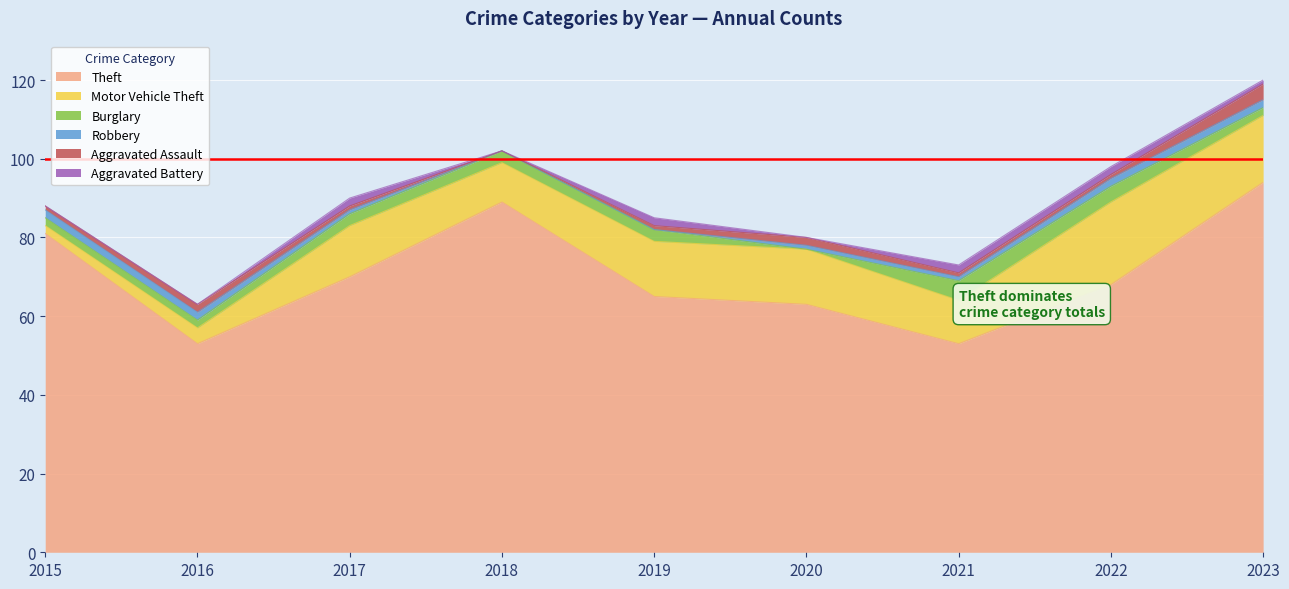

At 2023, list the series in order from largest to smallest.

Theft, Motor Vehicle Theft, Aggravated Assault, Burglary, Robbery, Aggravated Battery